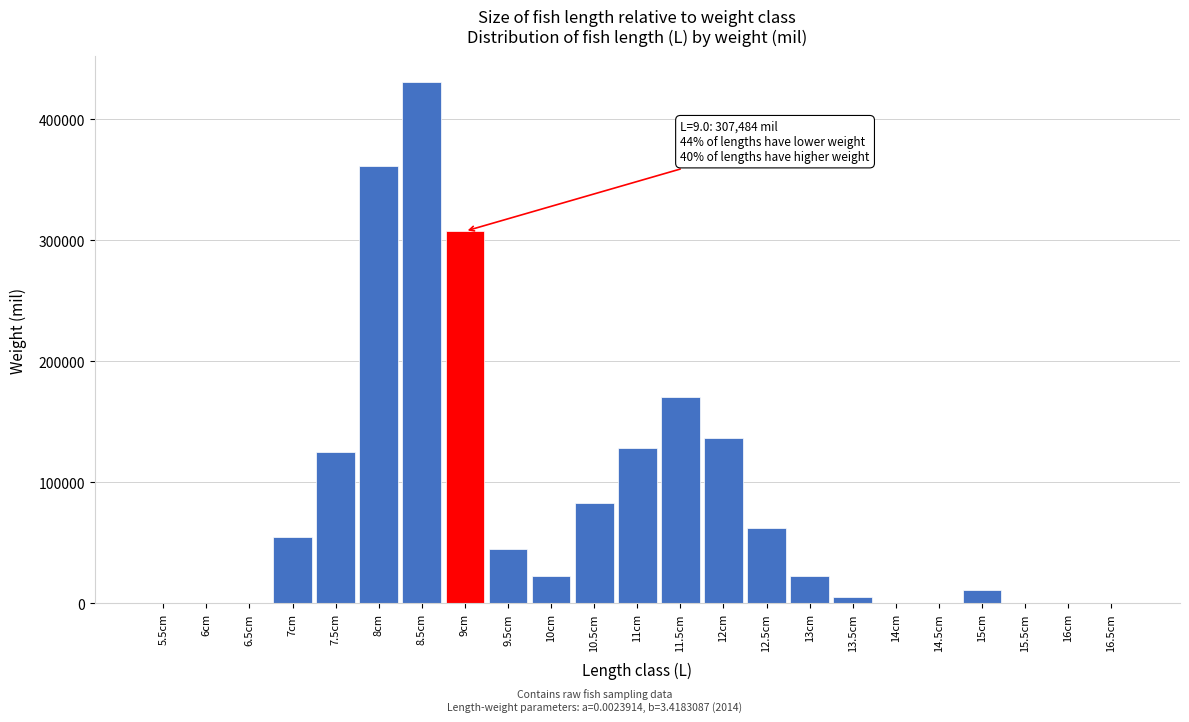

The value at 7.5cm is 168853.7. True or false?

False